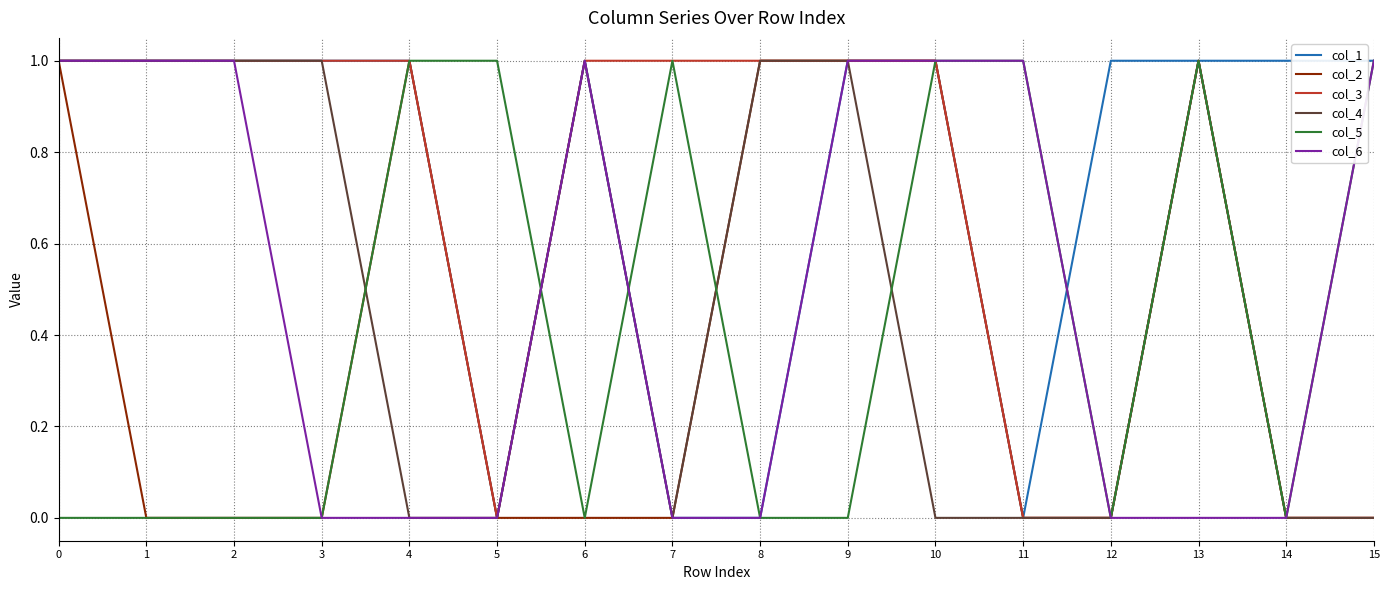

Which series has the largest total across all categories?

col_1